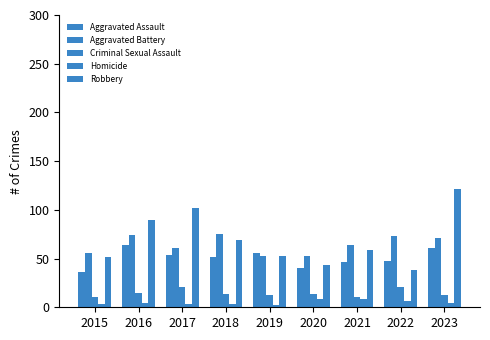

How many distinct data groups are displayed?

5